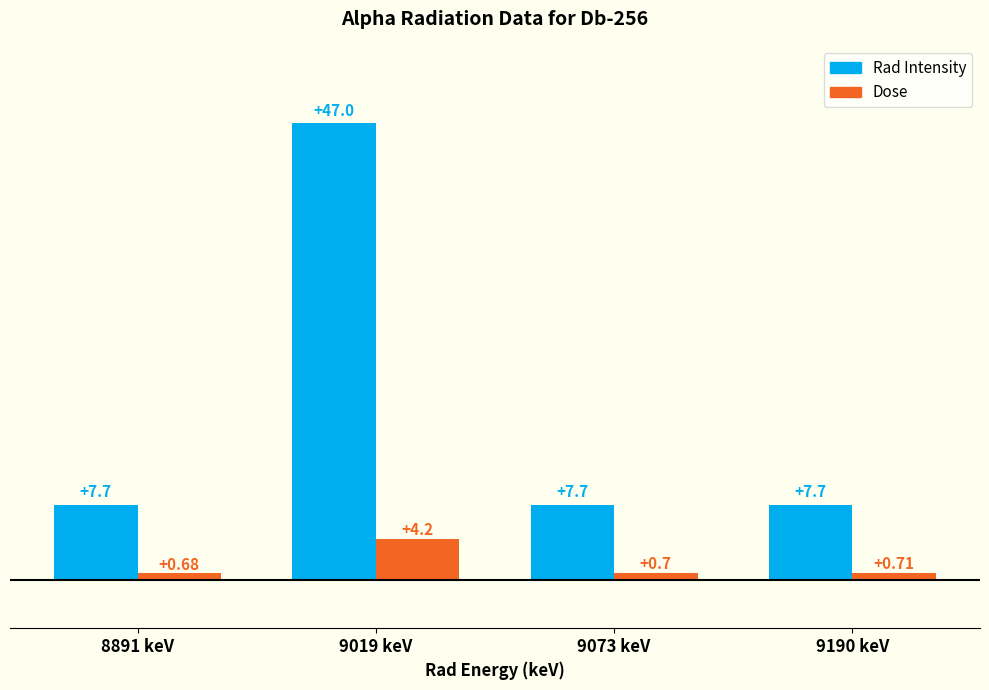

At which label does Dose reach its minimum?

8891 keV